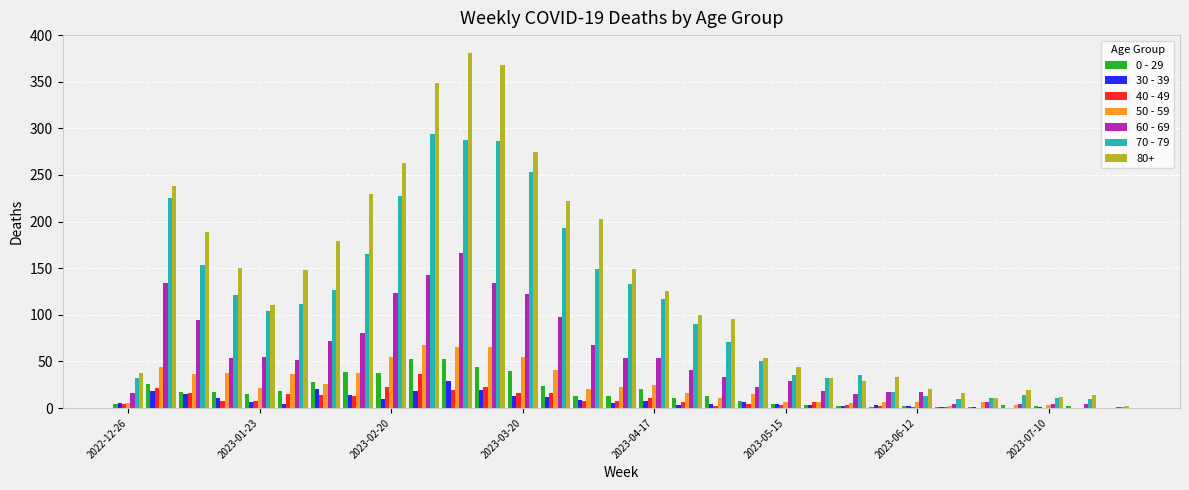

Which series has the largest total across all categories?

80+